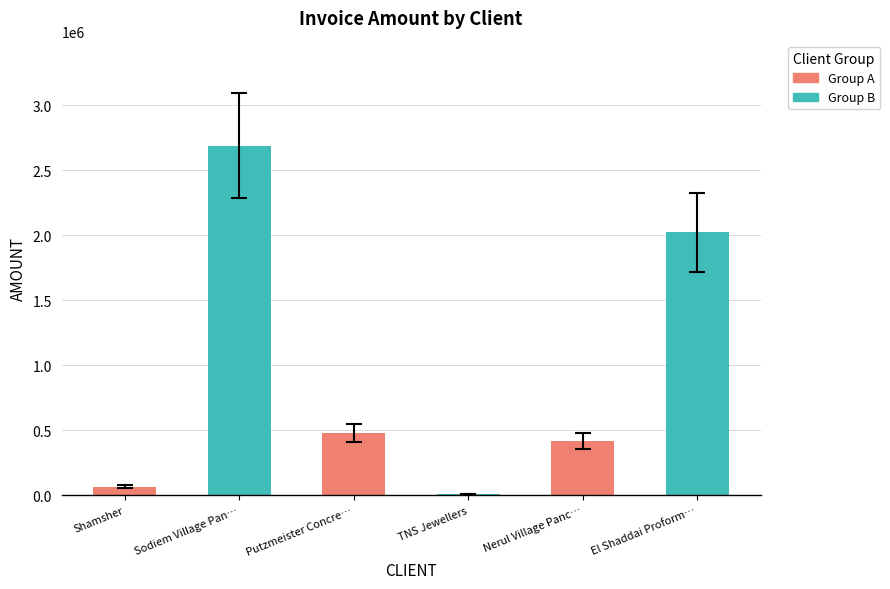

What is the sum of all values?

5676168.1